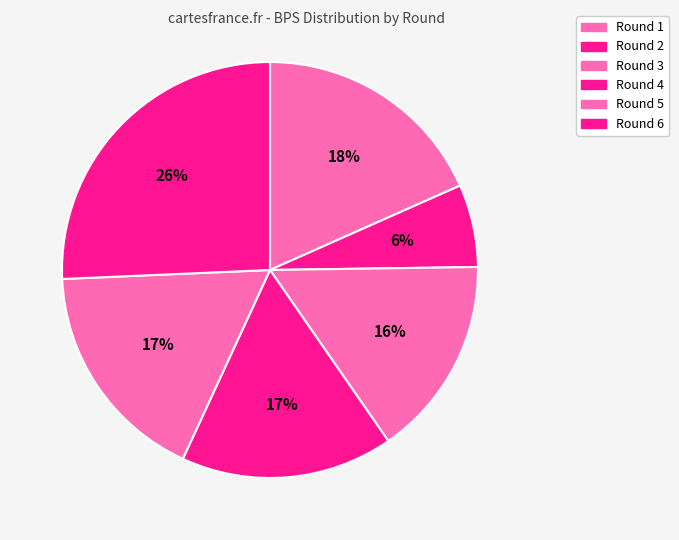

To the nearest percent, what is the combined percentage of Round 3 and Round 5?

33%